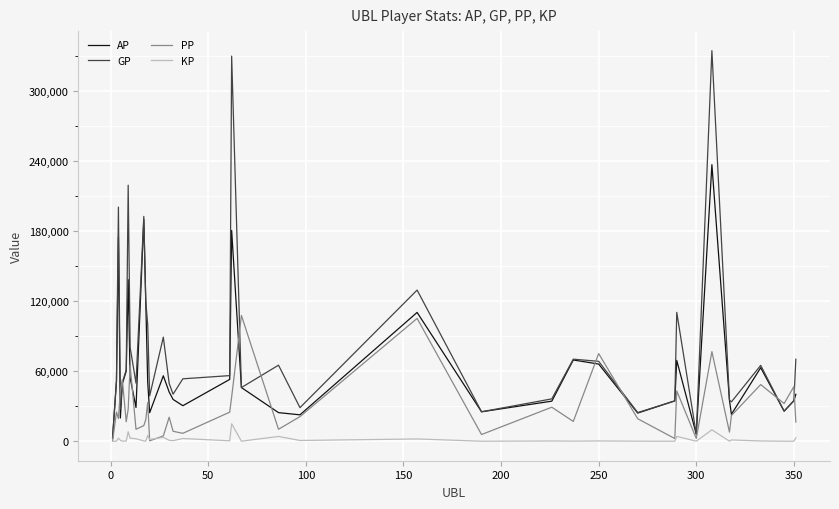

What is the maximum value shown in the chart?

334331.0